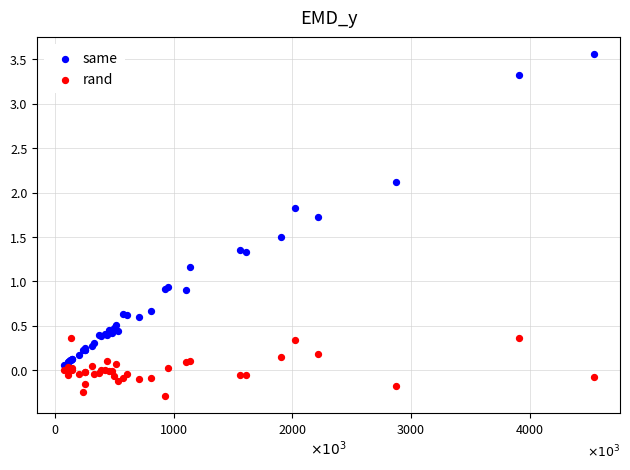

What are all the series names shown in the legend?

same, rand